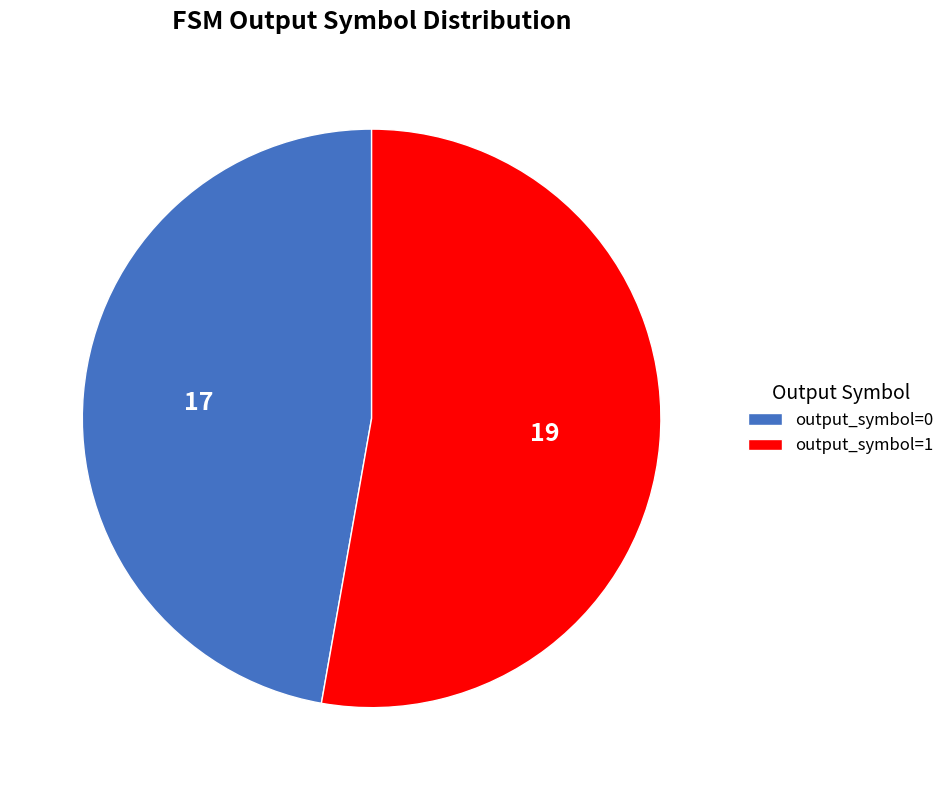

Do output_symbol=1 and output_symbol=0 together represent more than half of the pie?

Yes